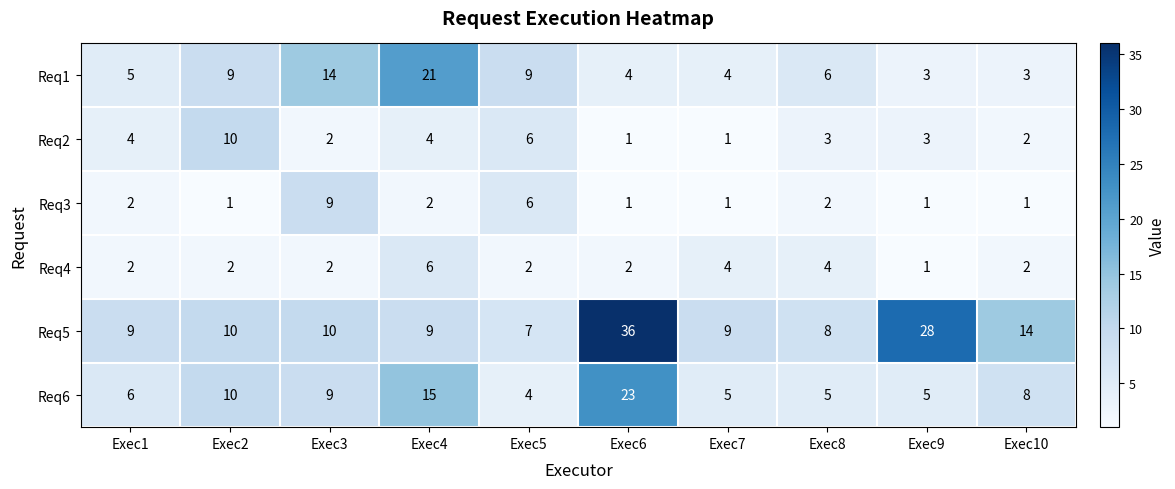

At which label does Req5 reach its peak?

Exec6